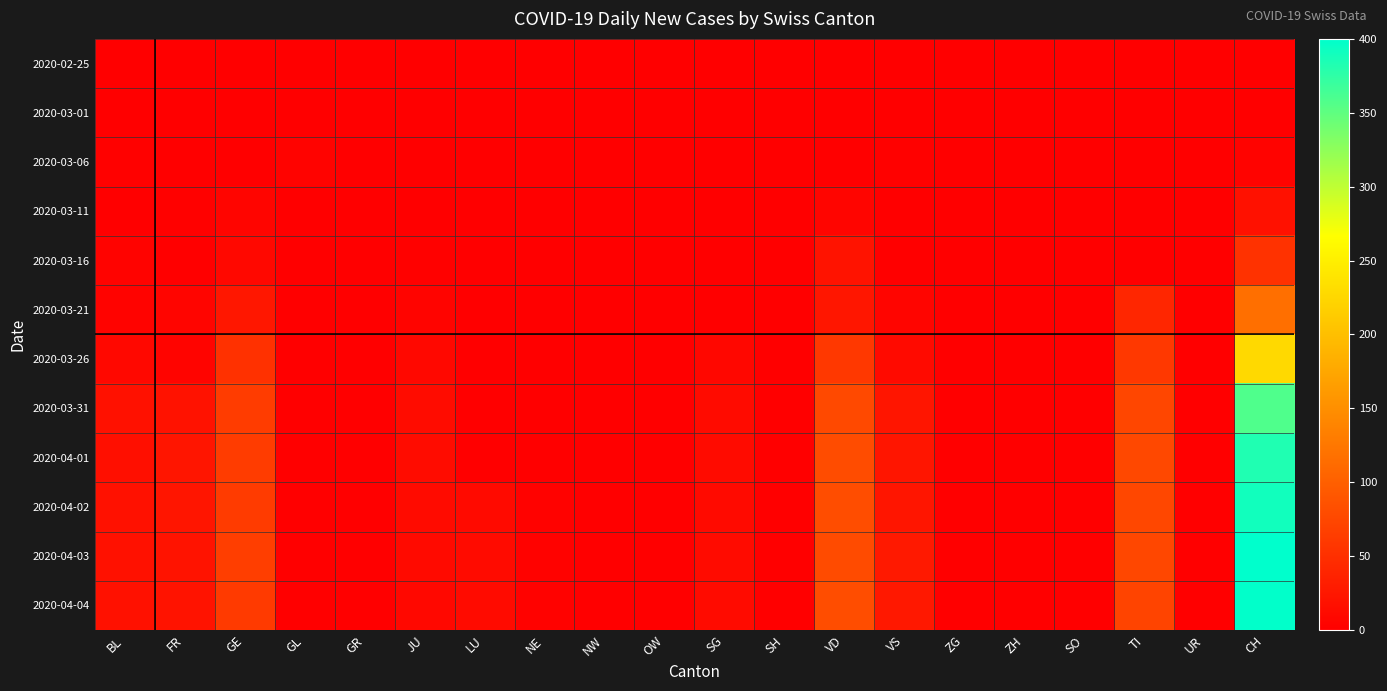

At which category is the sum across all series the highest?

CH